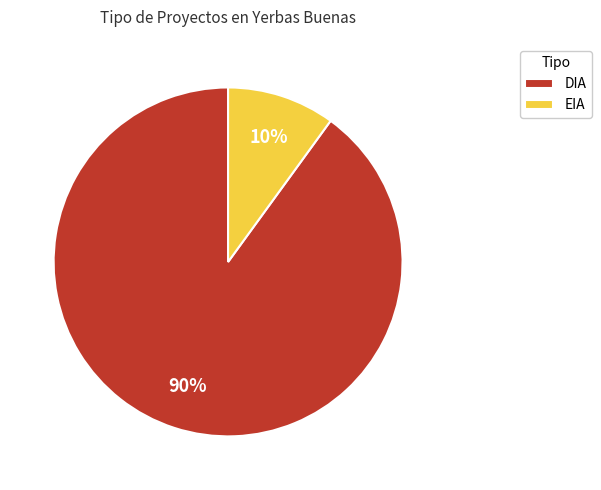

Which has a higher value, DIA or EIA?

DIA